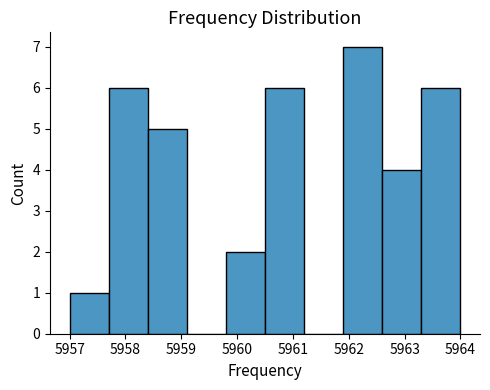

Reading left to right, list every bar in this chart as the range it spans on the x-axis followed by its height. The values are not printed on the chart, so give them approximately, as read against the axis.

5957.0 to 5957.7: 1
5957.7 to 5958.4: 6
5958.4 to 5959.1: 5
5959.1 to 5959.8: 0
5959.8 to 5960.5: 2
5960.5 to 5961.2: 6
5961.2 to 5961.9: 0
5961.9 to 5962.6: 7
5962.6 to 5963.3: 4
5963.3 to 5964.0: 6